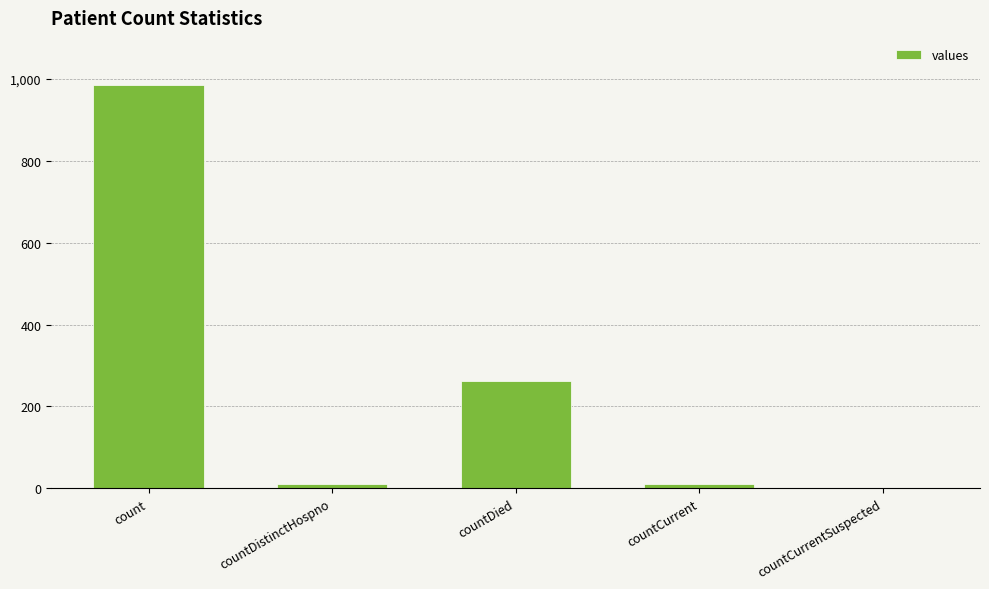

Where is the data nearest to the value 492?

countDied